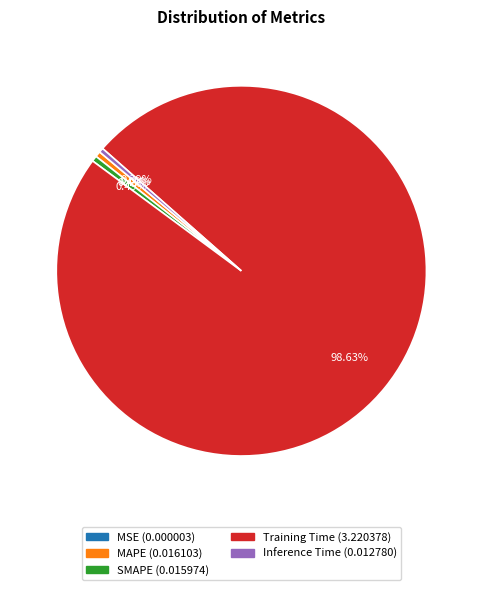

Between Training Time and SMAPE, which is larger?

Training Time